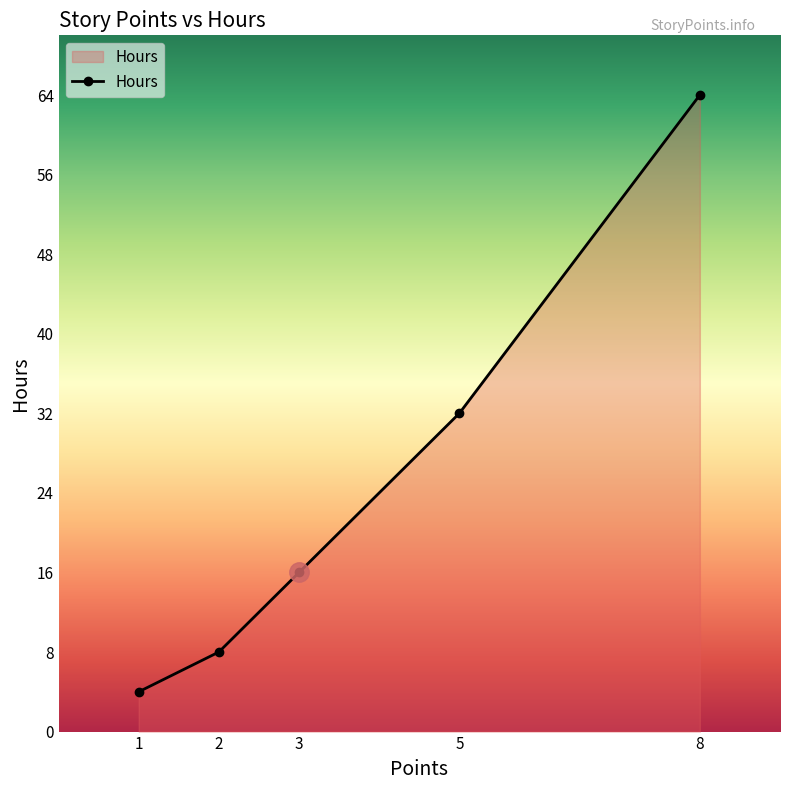

Which category has the highest value across all series?

8